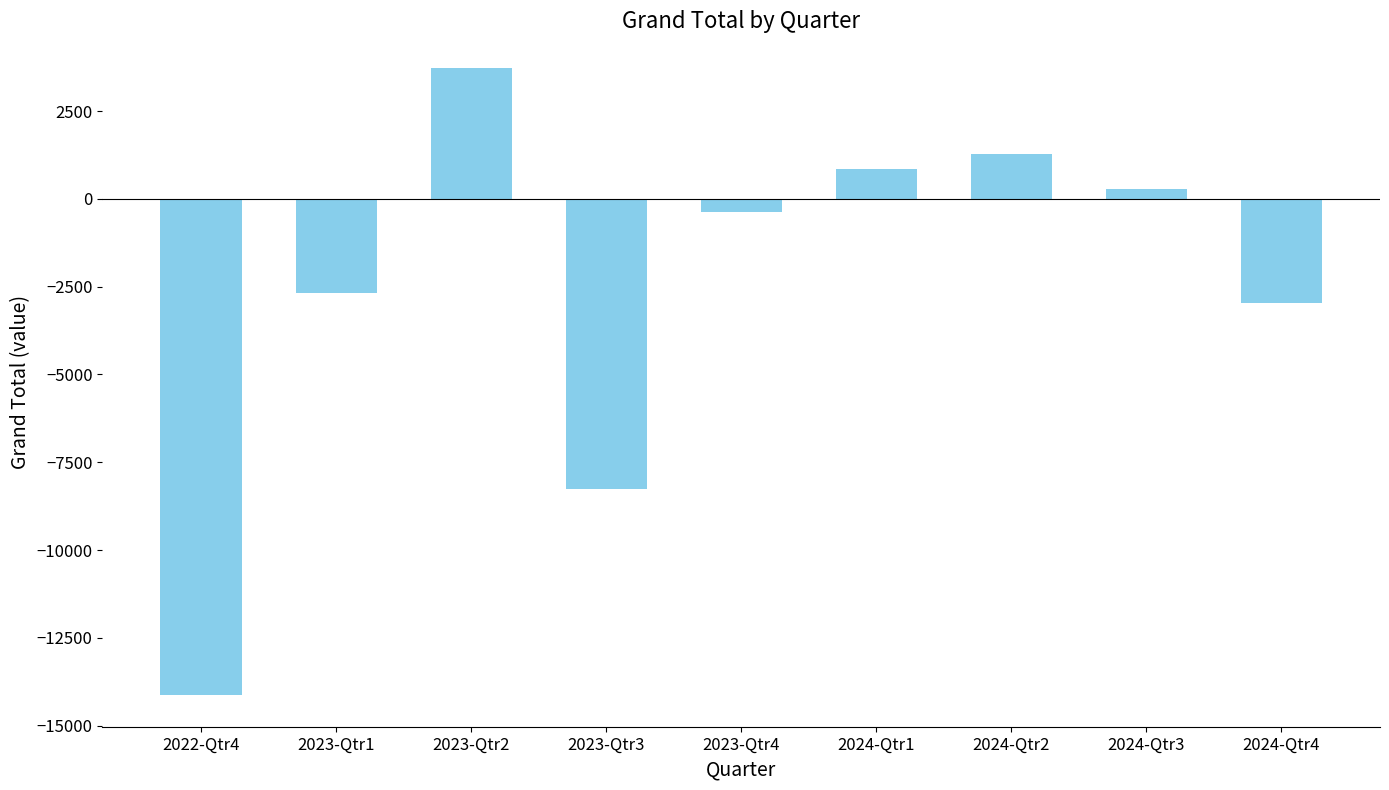

How many bars are there in total?

9